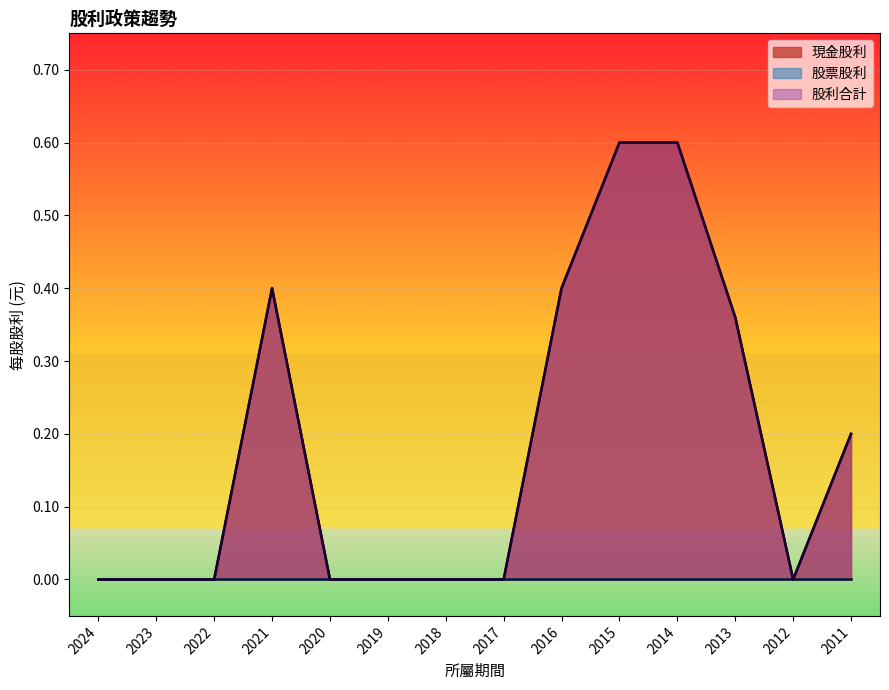

At which category is the sum across all series the highest?

2015